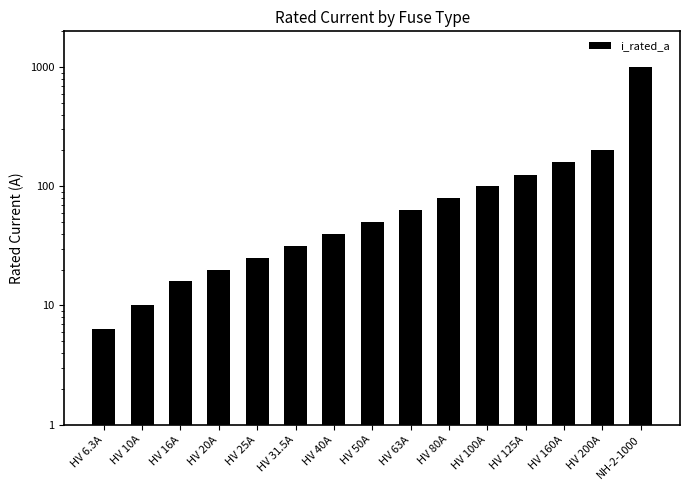

How many data points are above 50?

7